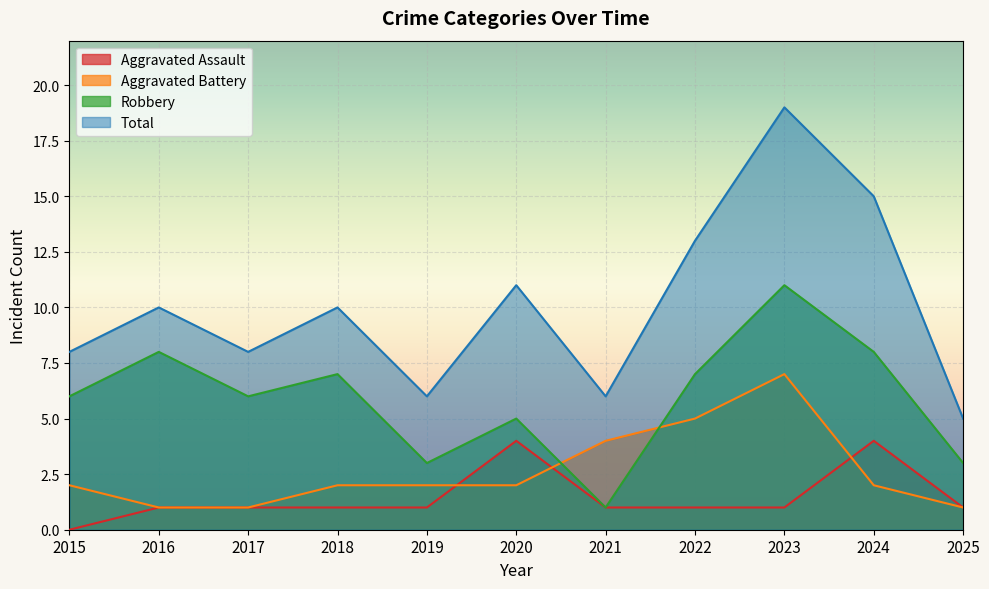

True or false: Aggravated Battery and Total intersect in this chart.

False